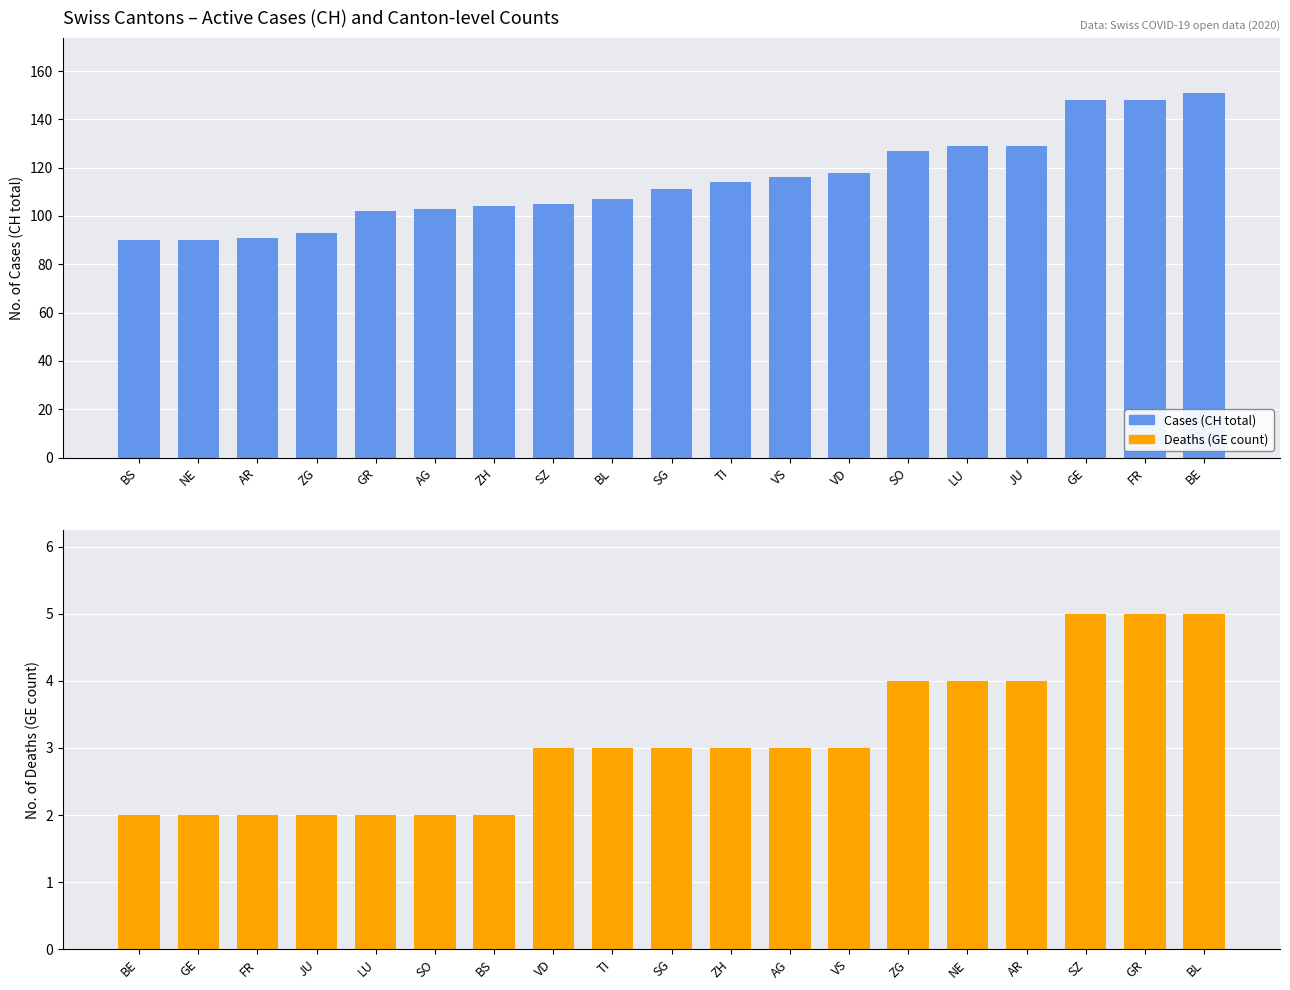

How many groups of bars are there?

19